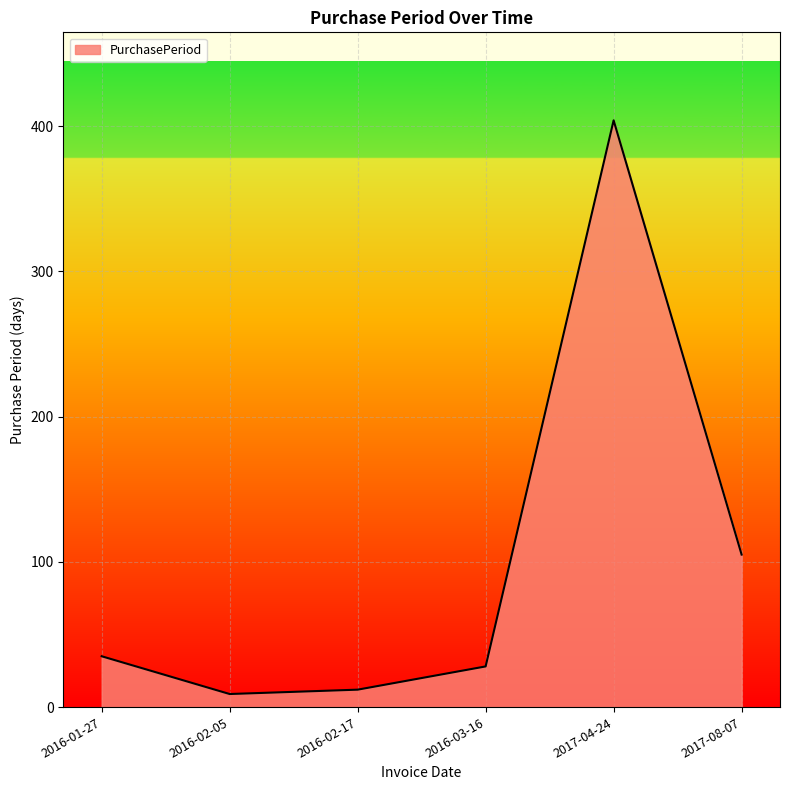

The chart shows a value of 35 at 2016-01-27. True or false?

True